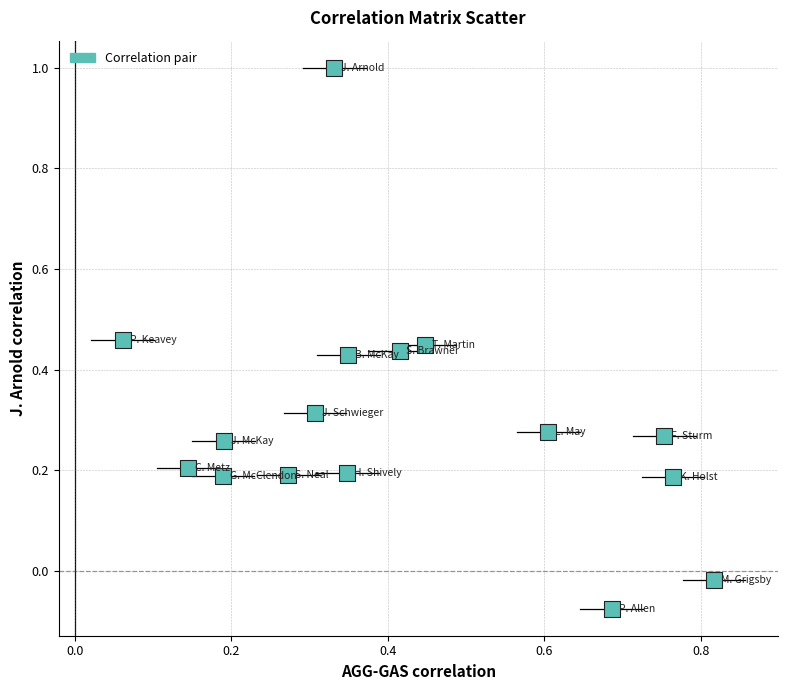

What is the range of Y values (max minus min)?

1.1